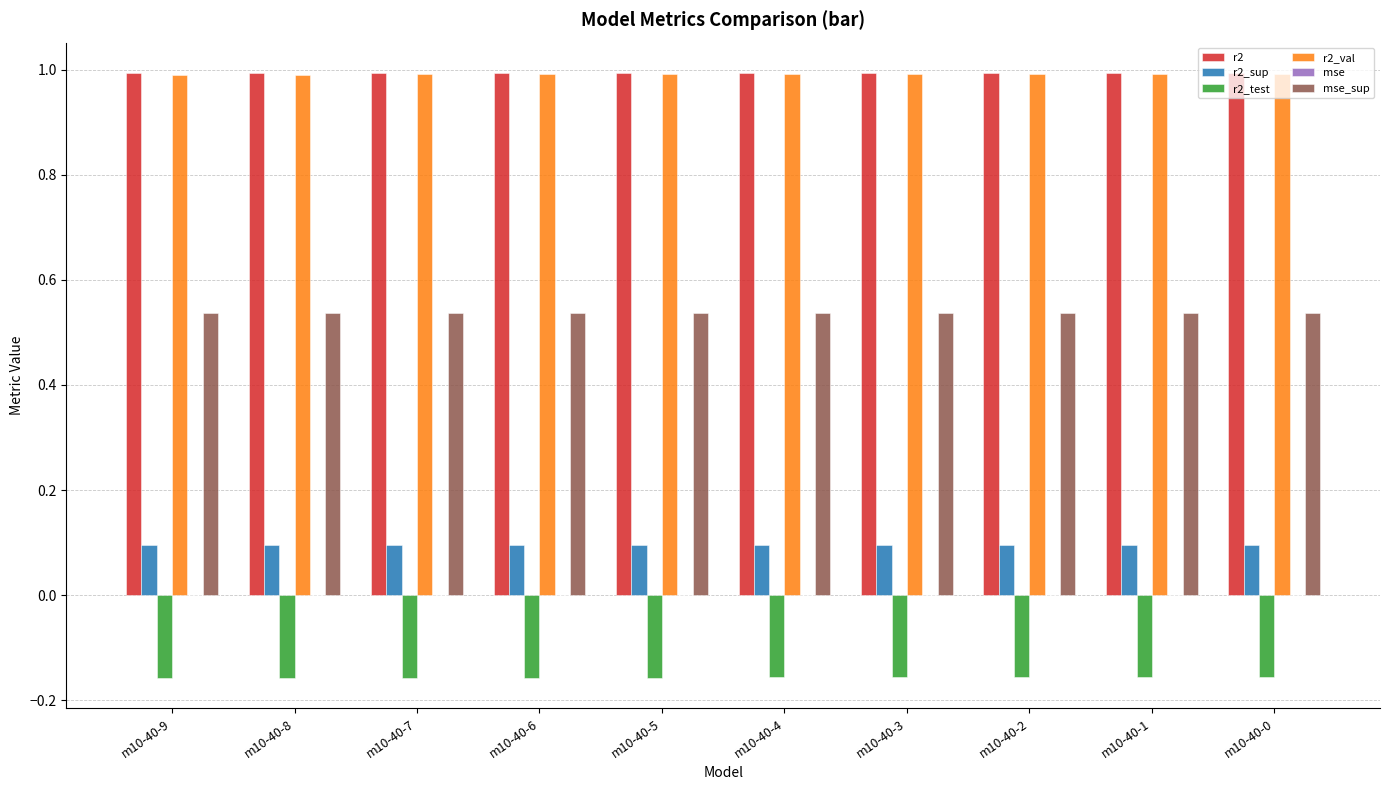

How many groups of bars are there?

10